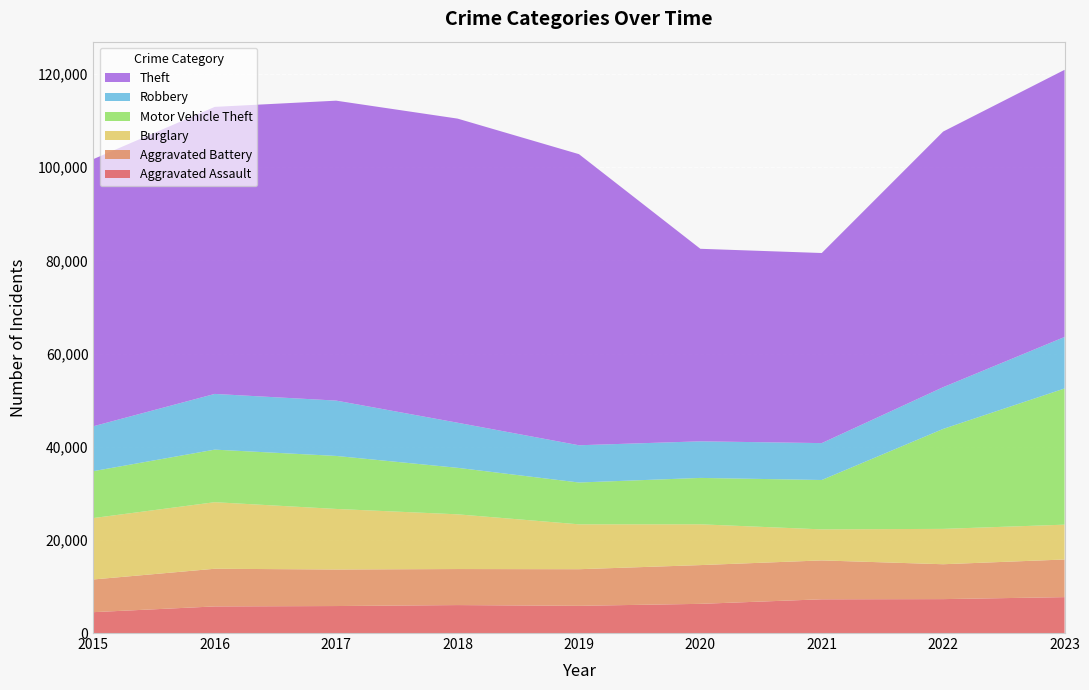

Reading right to left, transcribe all the data shown in this chart.

Aggravated Assault: 7707	7280	7242	6264	5841	6001	5793	5712	4480
Aggravated Battery: 8080	7488	8347	8319	7858	7735	7845	8086	7019
Burglary: 7477	7592	6662	8758	9638	11747	13001	14289	13184
Motor Vehicle Theft: 29234	21457	10602	9959	8977	9984	11380	11285	10068
Robbery: 11057	8962	7919	7855	7995	9681	11880	11960	9638
Theft: 57352	54874	40809	41332	62494	65288	64386	61623	57350